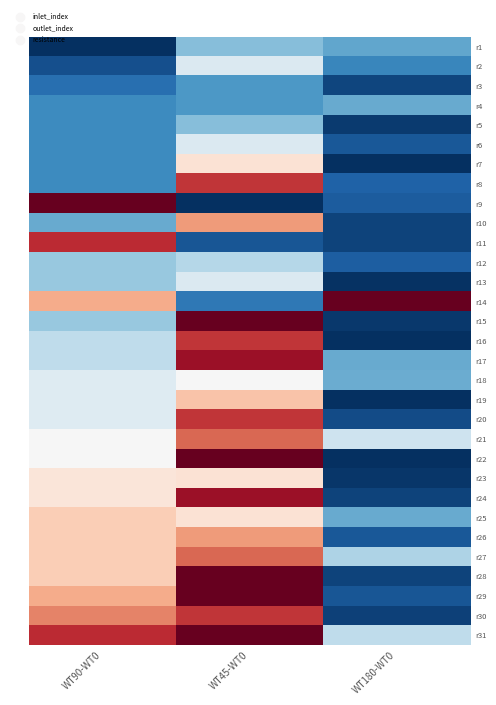

Which series has the largest total across all categories?

r31